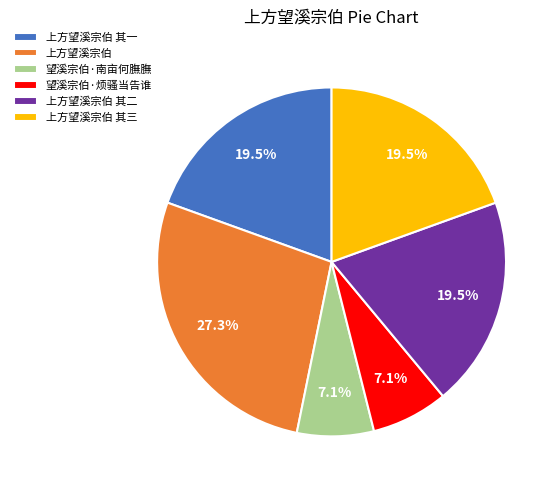

Count the number of slices in the pie.

6